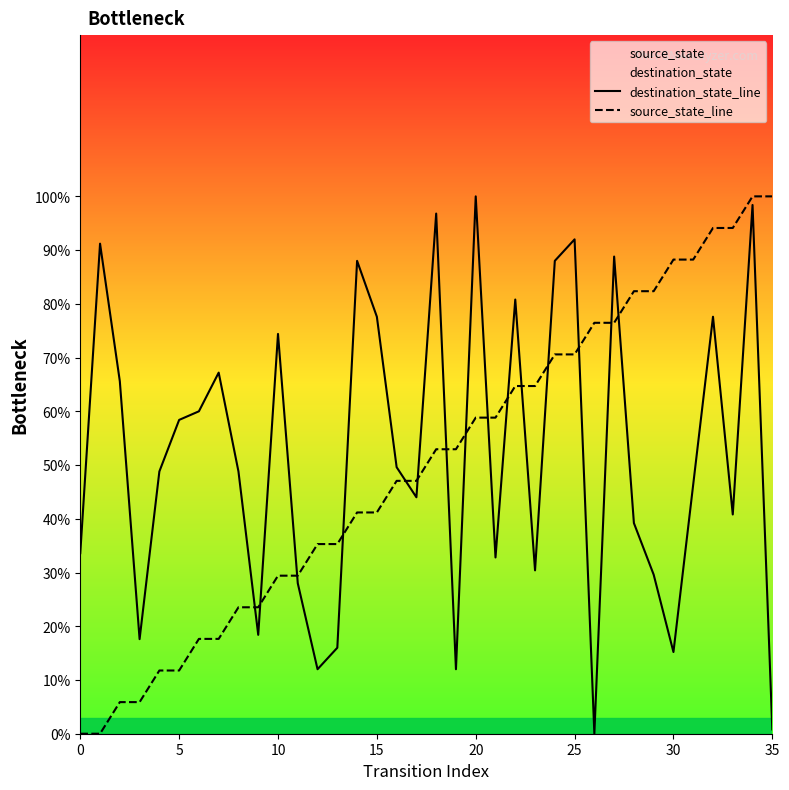

What is the spread (max minus min) of values at 35?

99.2